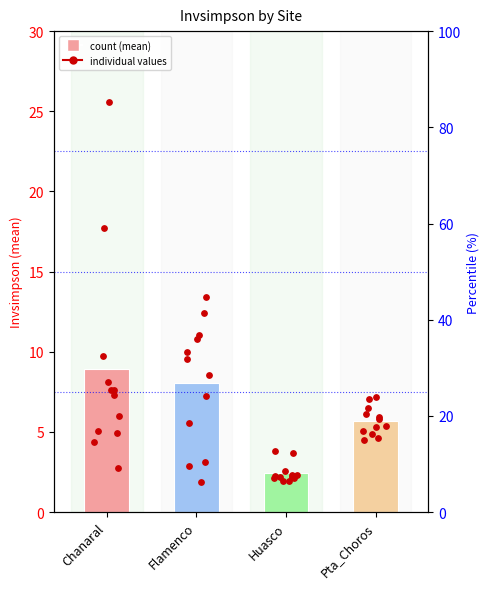

Which has a higher value, Chanaral or Pta_Choros?

Chanaral